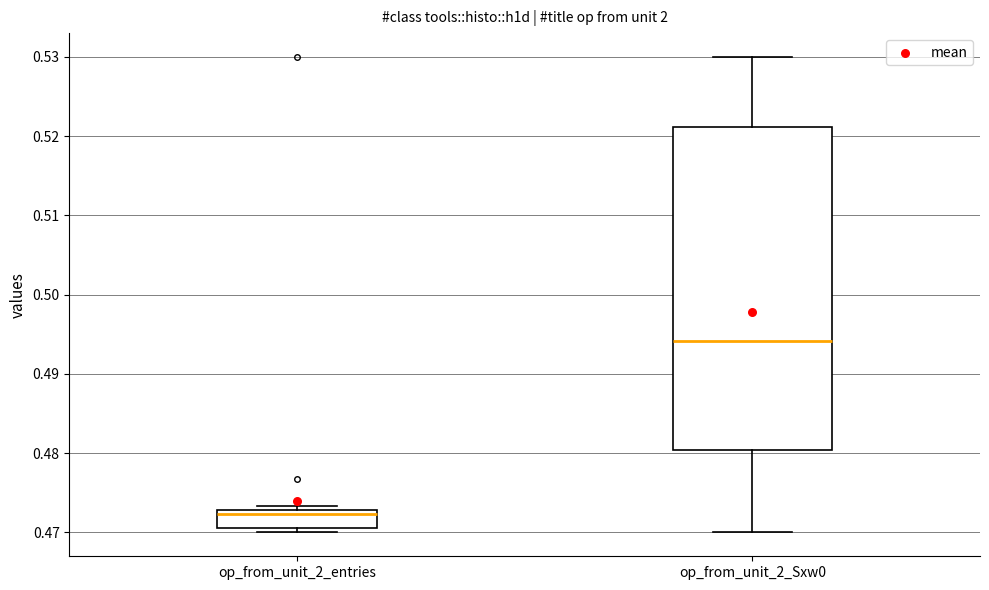

Where does the median line of the box for op_from_unit_2_entries sit on the y-axis? The values are not printed on the chart, so give them approximately, as read against the axis.

0.472